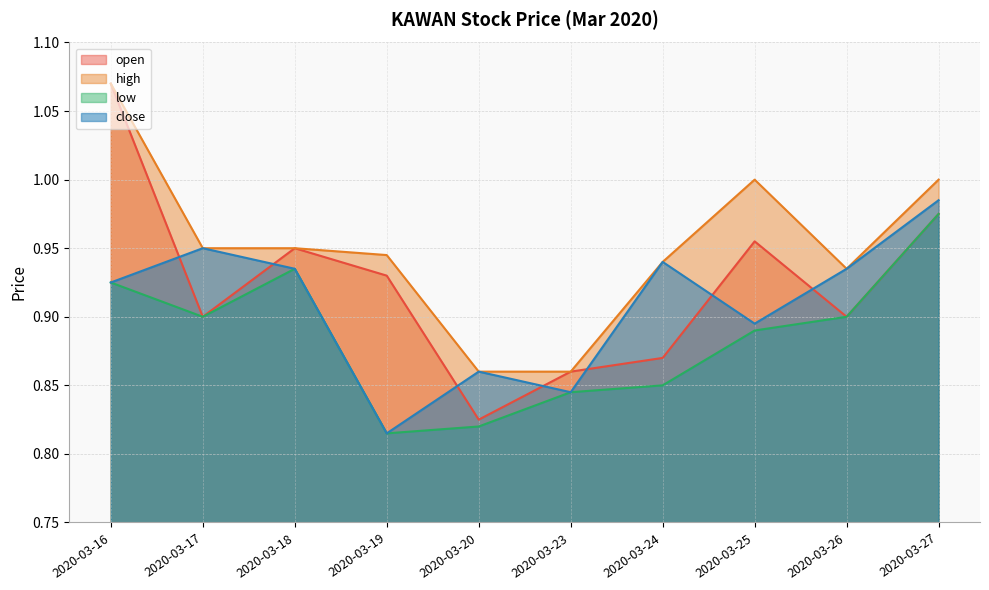

Which has a higher value, 2020-03-17 or 2020-03-19?

2020-03-19